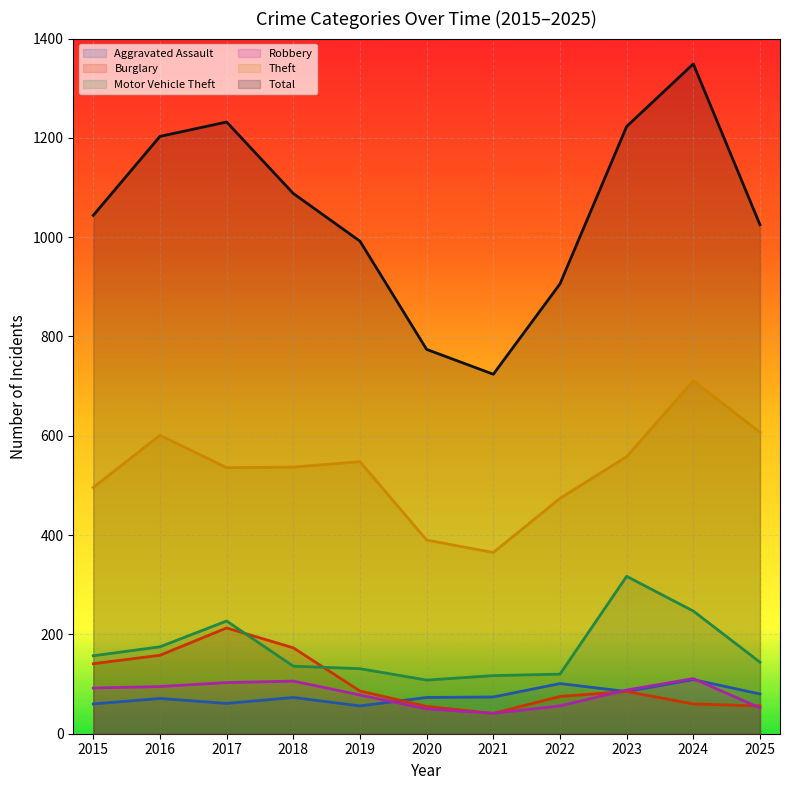

Where is Aggravated Assault nearest to the value 82?

2025